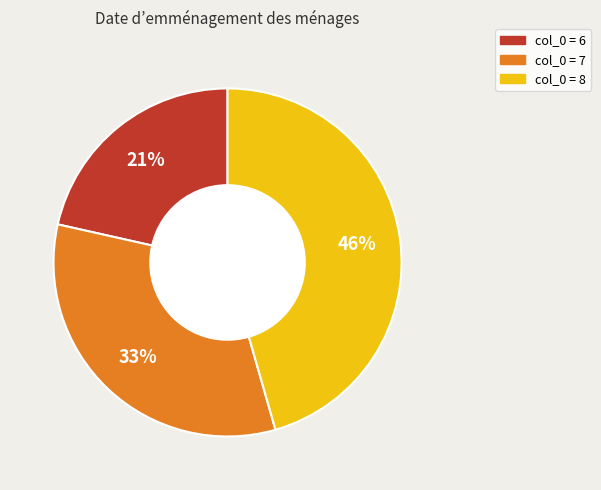

To the nearest percent, what is the average slice percentage?

33%